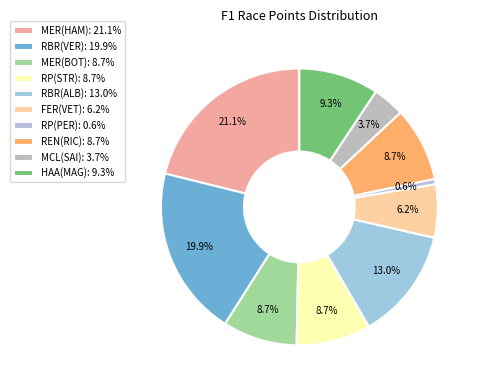

To the nearest percent, what is the combined percentage of FER(VET) and HAA(MAG)?

16%